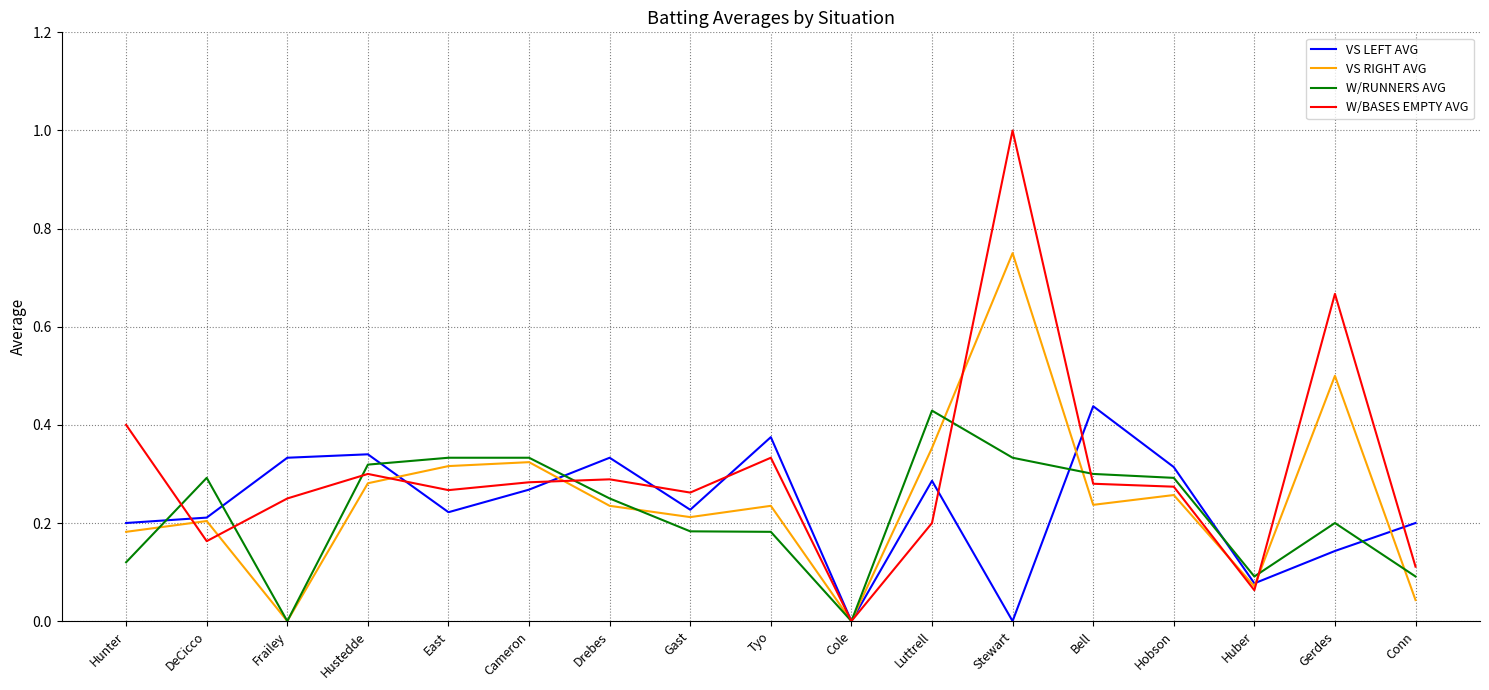

How many lines are shown in the chart?

4